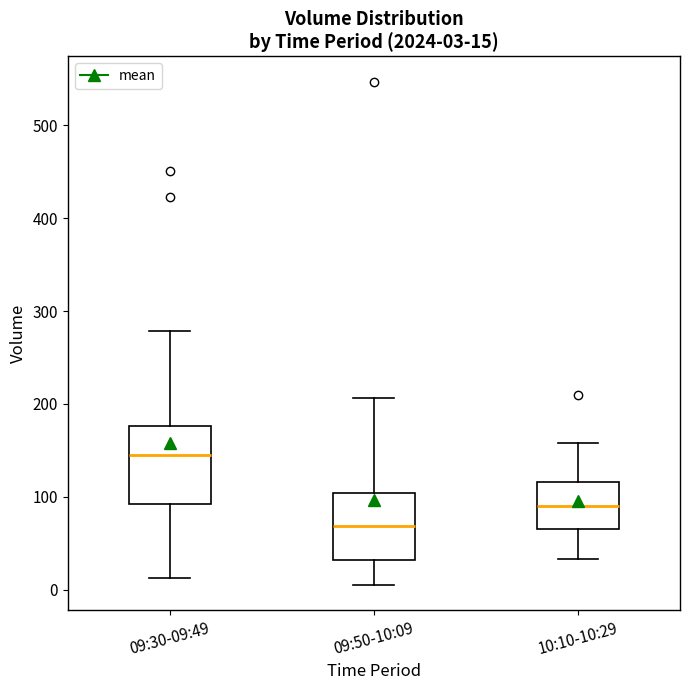

Which box is the tallest, from its lower edge to its upper edge?

09:30-09:49